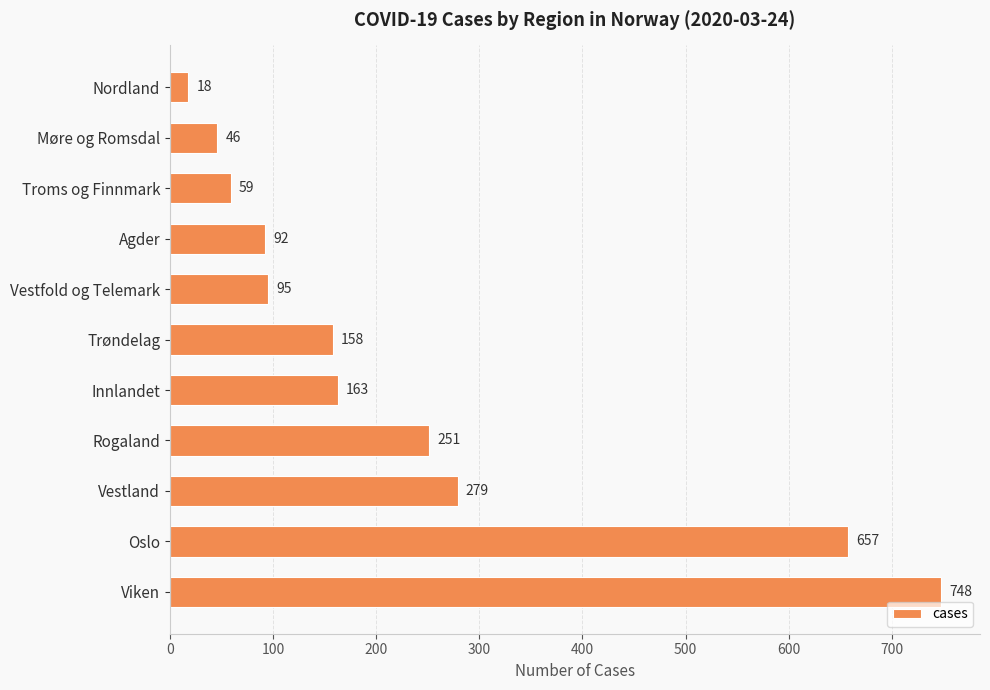

List the labels in order of value, largest first.

Viken, Oslo, Vestland, Rogaland, Innlandet, Trøndelag, Vestfold og Telemark, Agder, Troms og Finnmark, Møre og Romsdal, Nordland